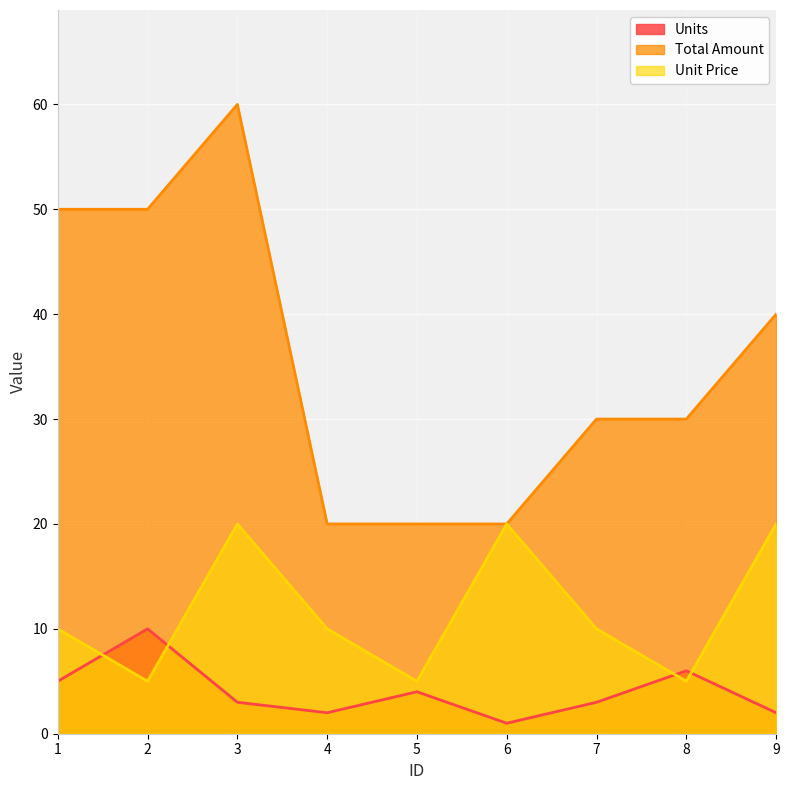

How many series are shown in this chart?

3